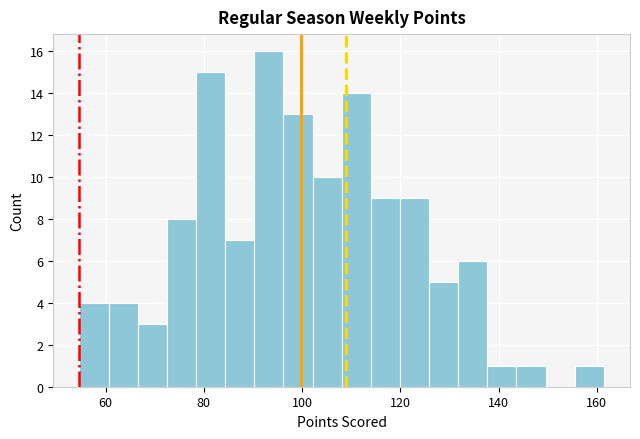

Around what value on the x-axis is the tallest bar? Give the approximate position of its centre, as read against the axis.

94